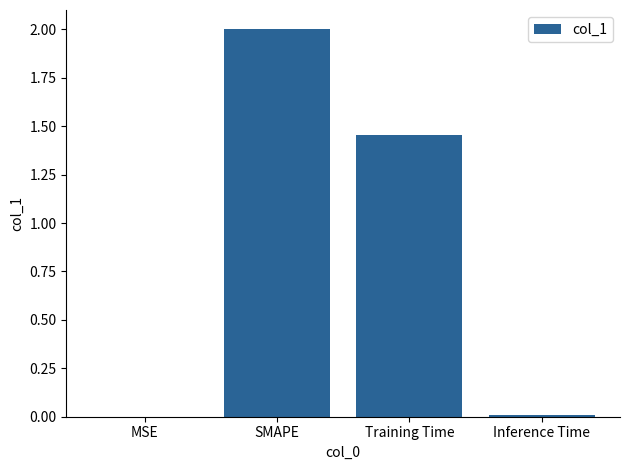

What is the sum of all values?

3.5